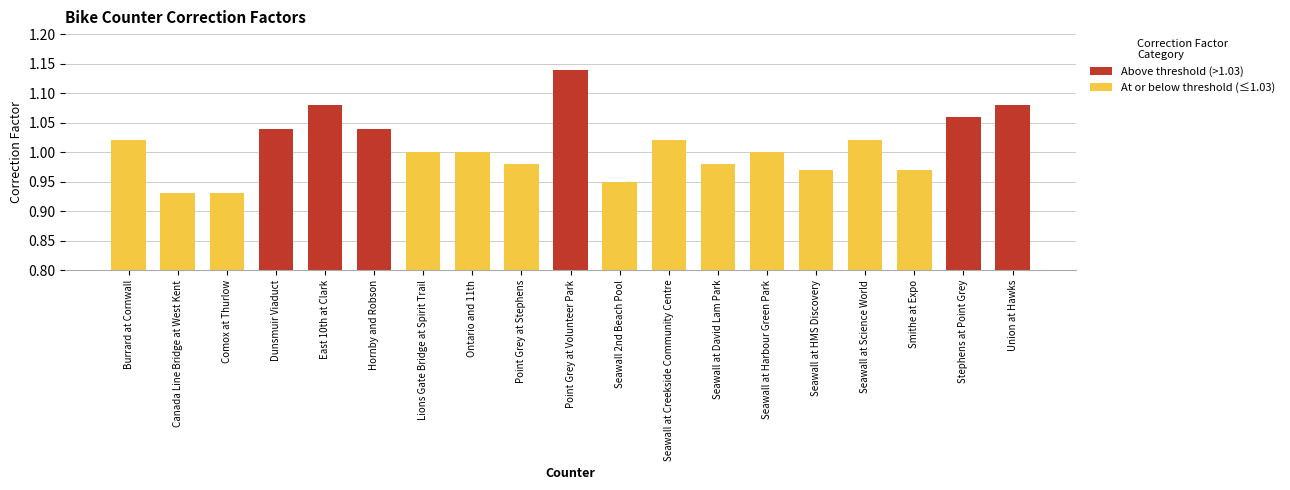

What is the label of the 10th bar from the right?

Point Grey at Volunteer Park